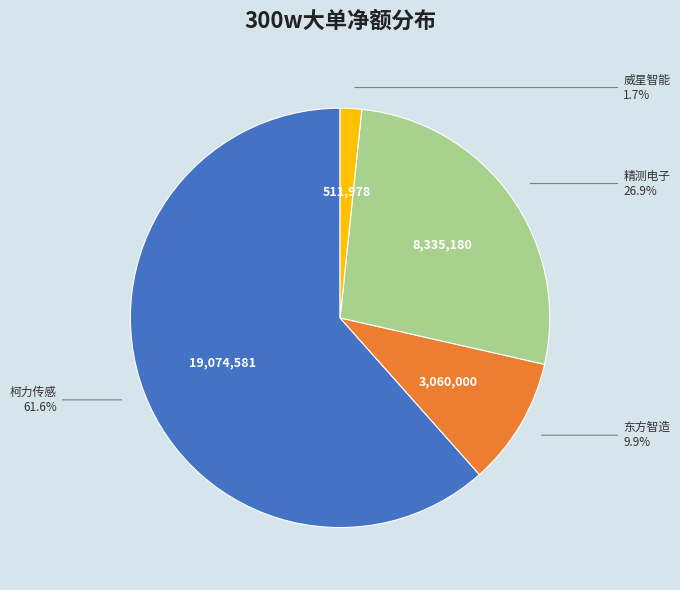

Is there a majority slice in this chart?

Yes